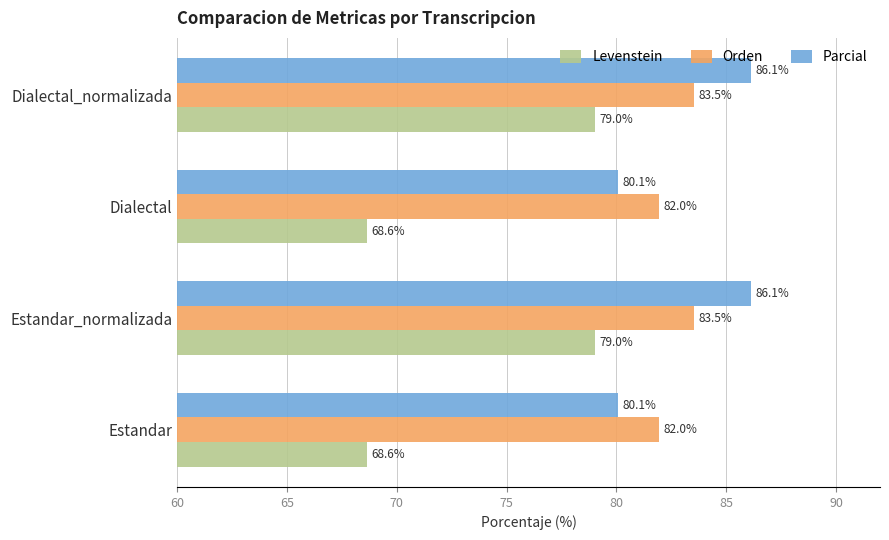

Rank the series by their maximum value, from highest to lowest.

Parcial, Orden, Levenstein